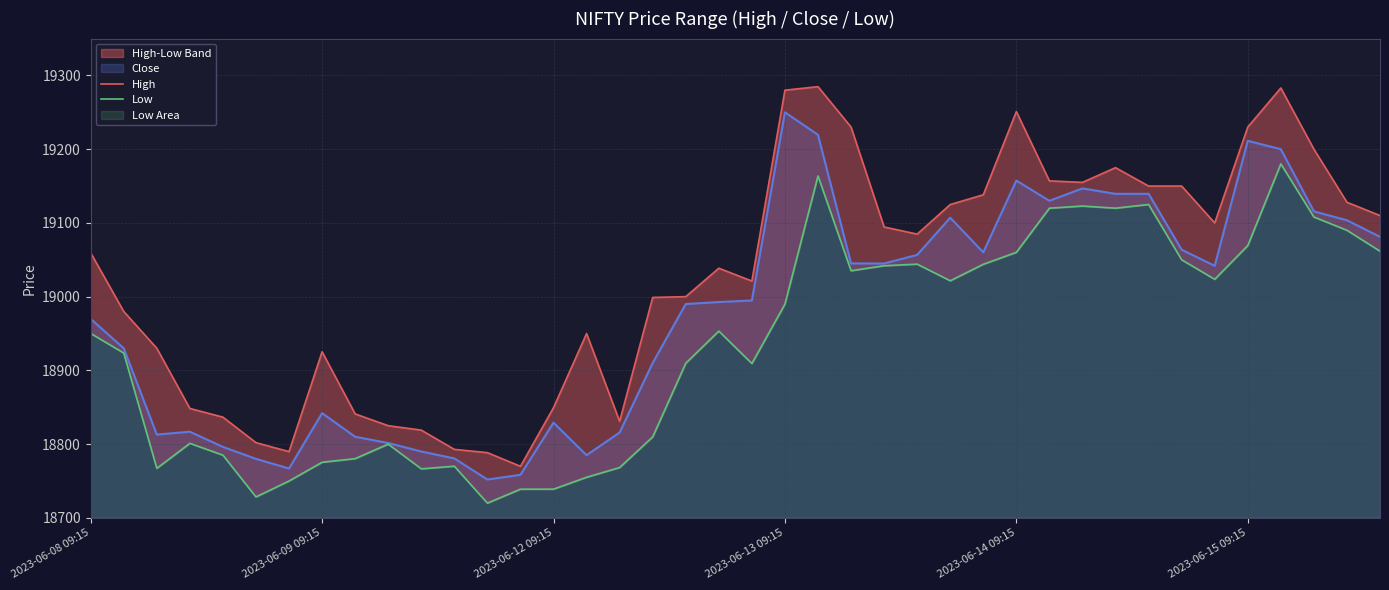

What is the lowest value of the Close series?

18752.0